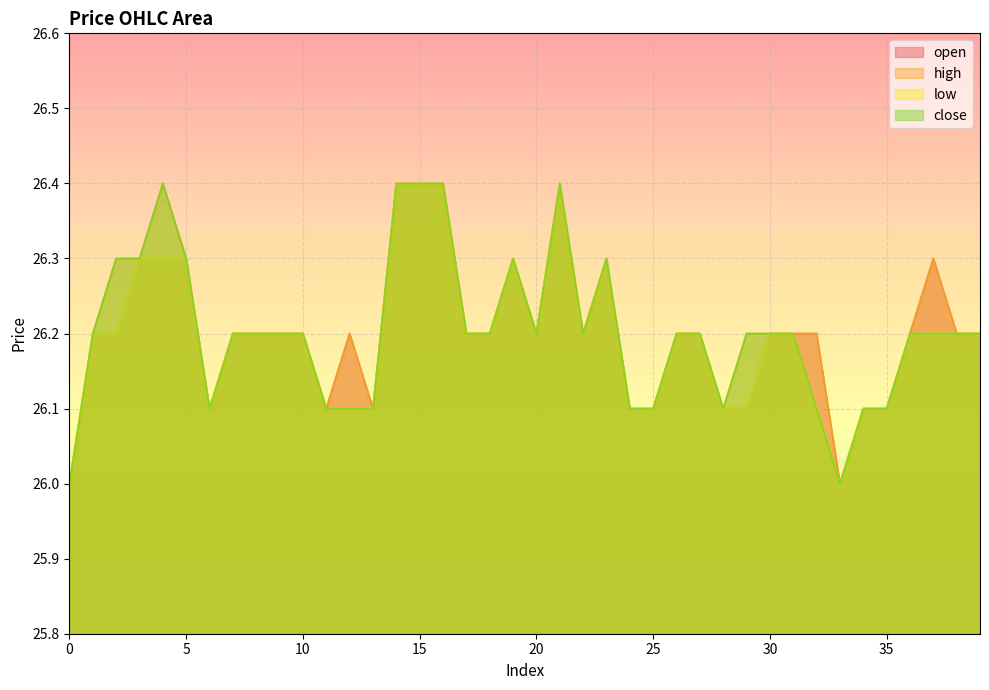

The value of open at 20 is 37.2. True or false?

False